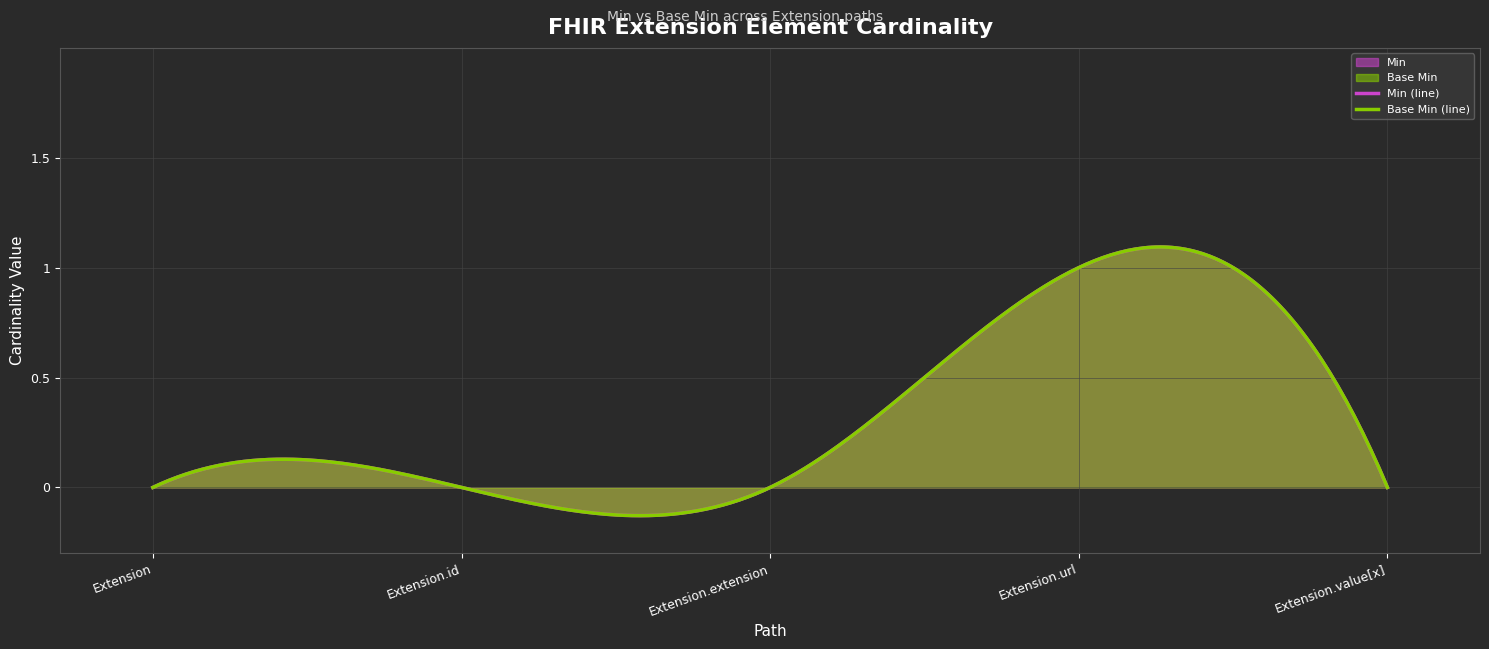

The value of Min at Extension.value[x] is 0. True or false?

True